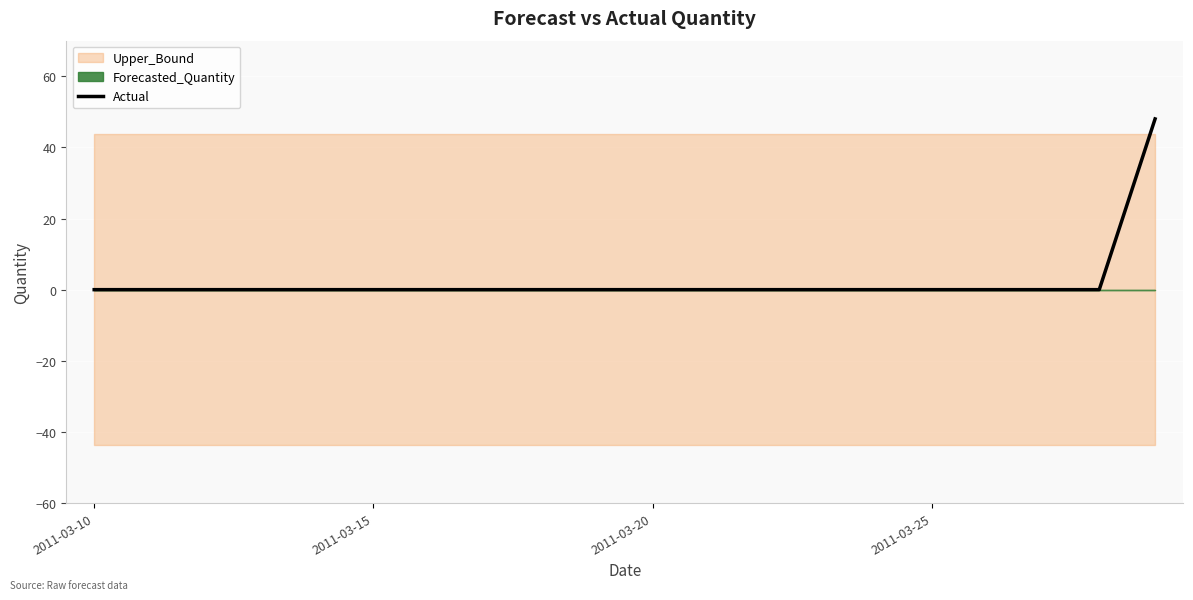

The value of Actual at 2011-03-10 is 0. True or false?

True